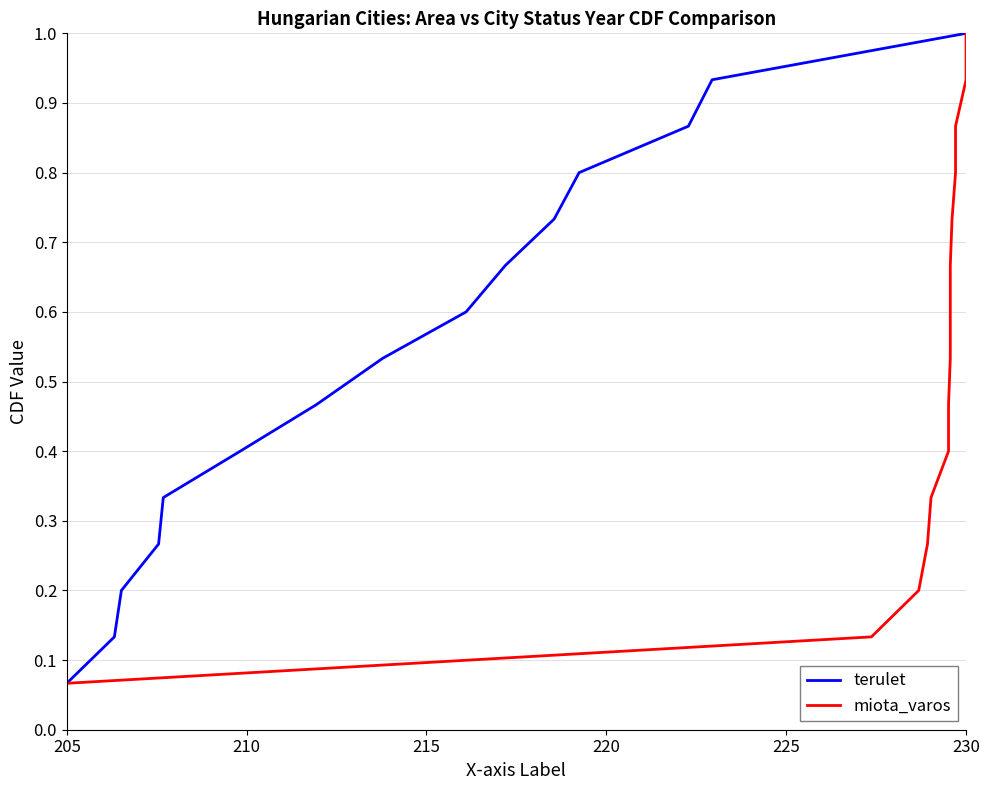

At which category does the chart reach its minimum across all series?

205